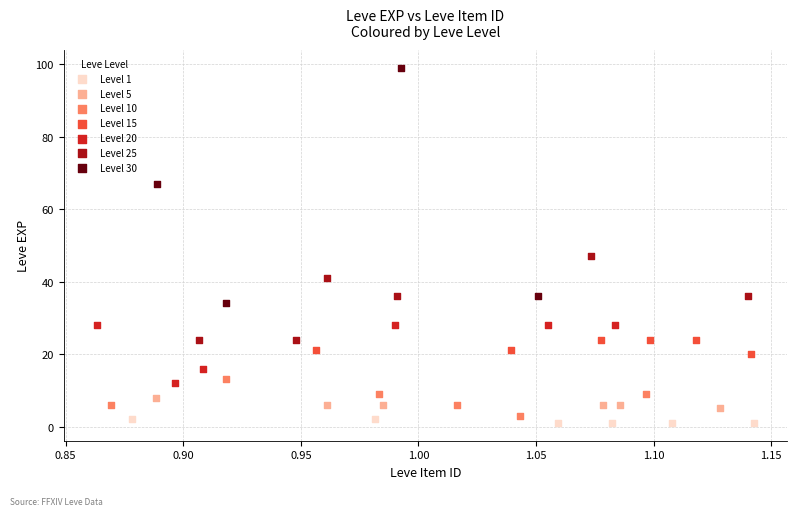

Which series contains the highest Y value?

Level 30